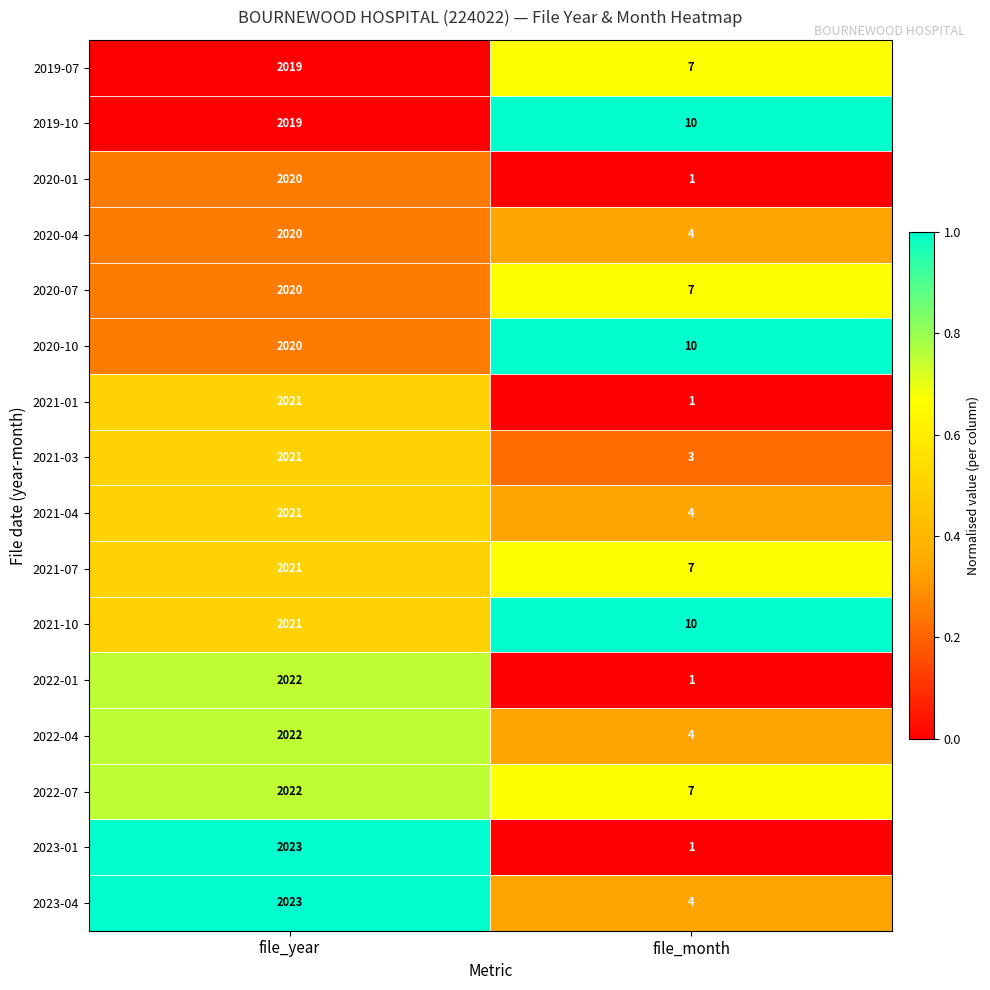

Which series has the largest range (max minus min)?

2023-01